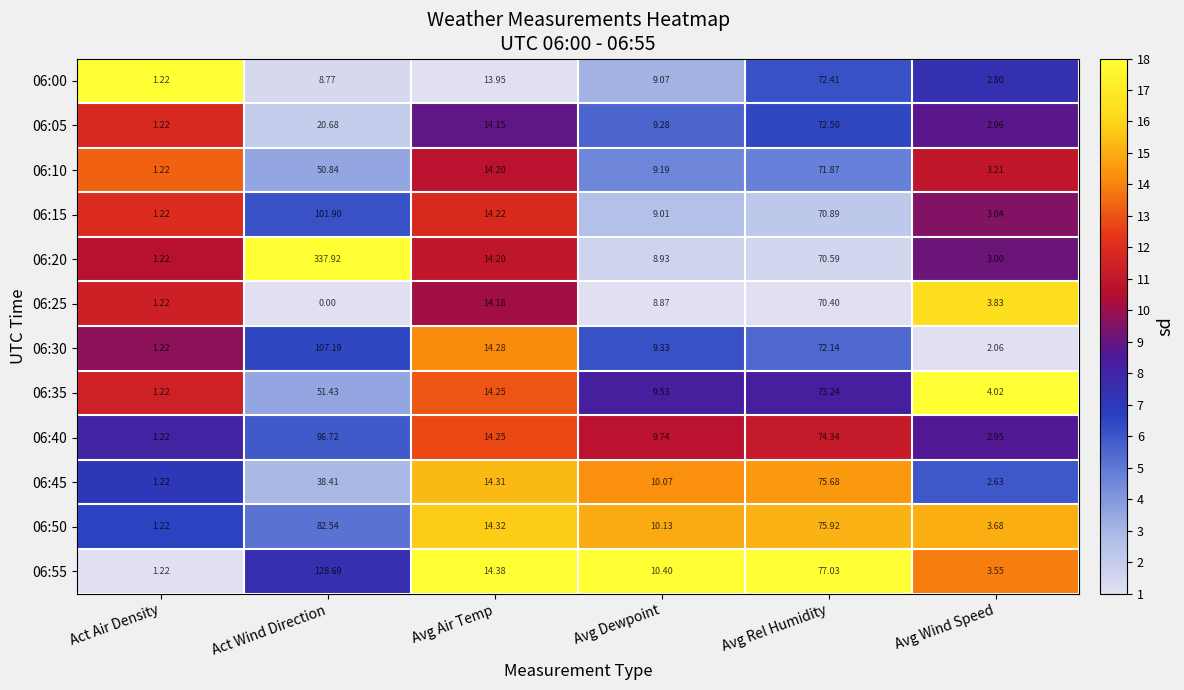

Where does the 06:15 series first go above 14?

Act Wind Direction